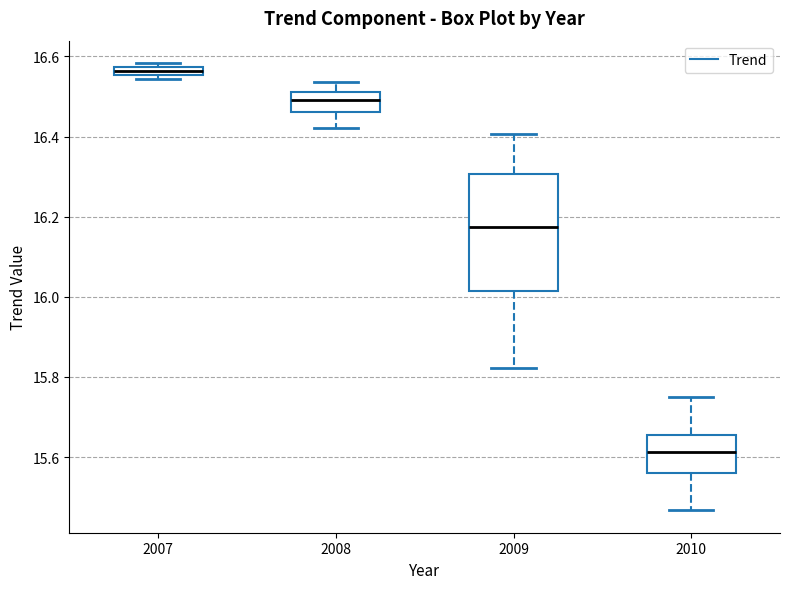

Which box is the tallest, from its lower edge to its upper edge?

2009